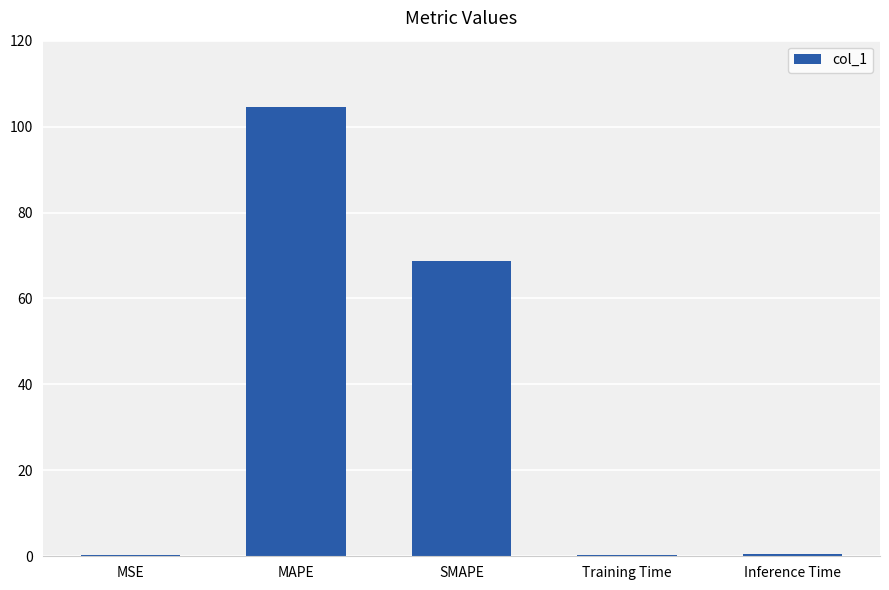

Does the chart contain stacked bars?

No